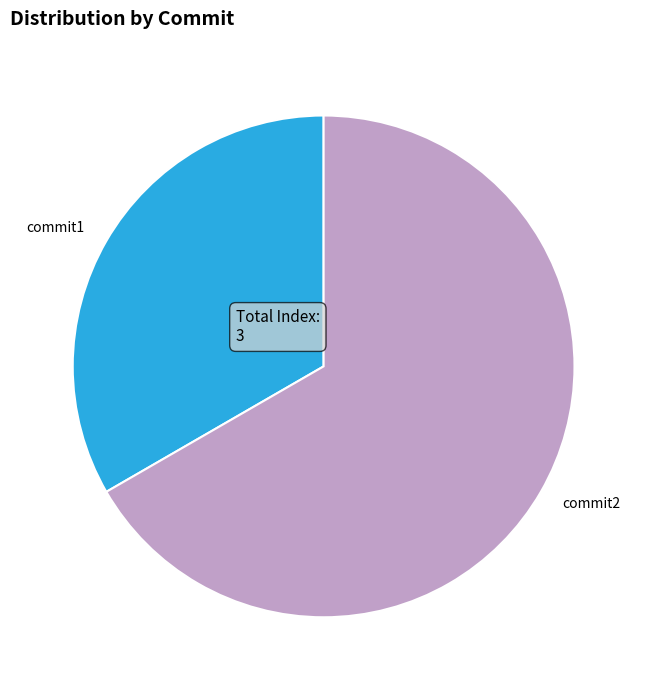

Is there any slice that represents more than half of the pie?

Yes